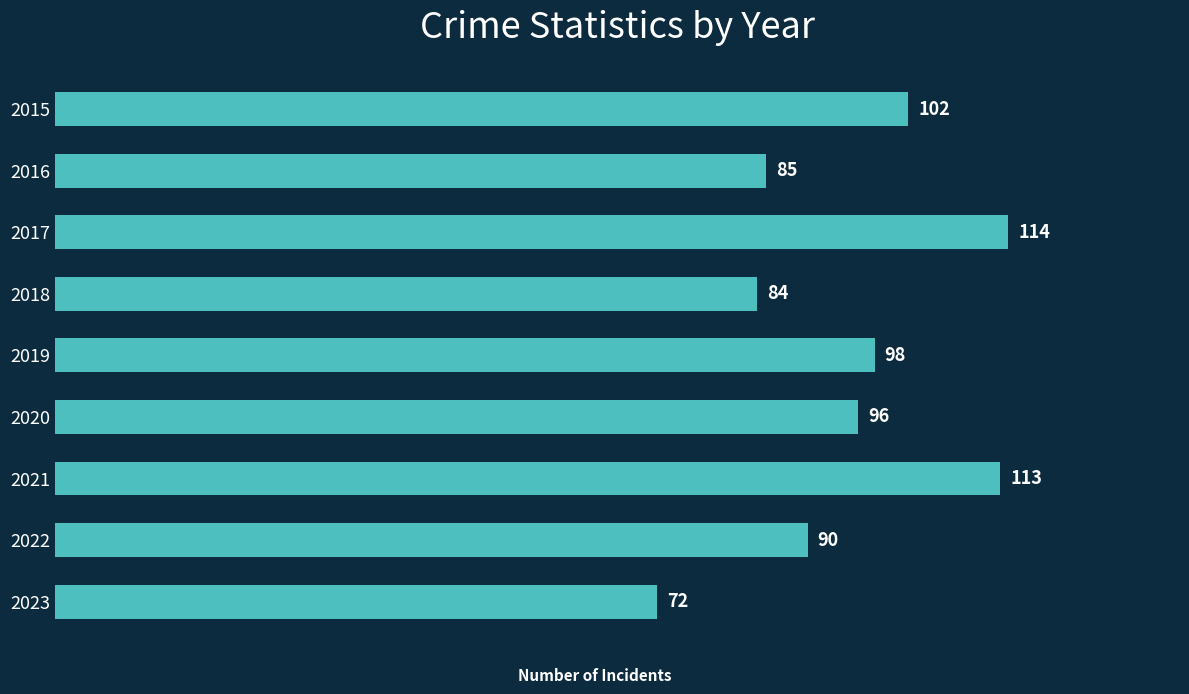

What is the value of the 5th bar from the top?

98